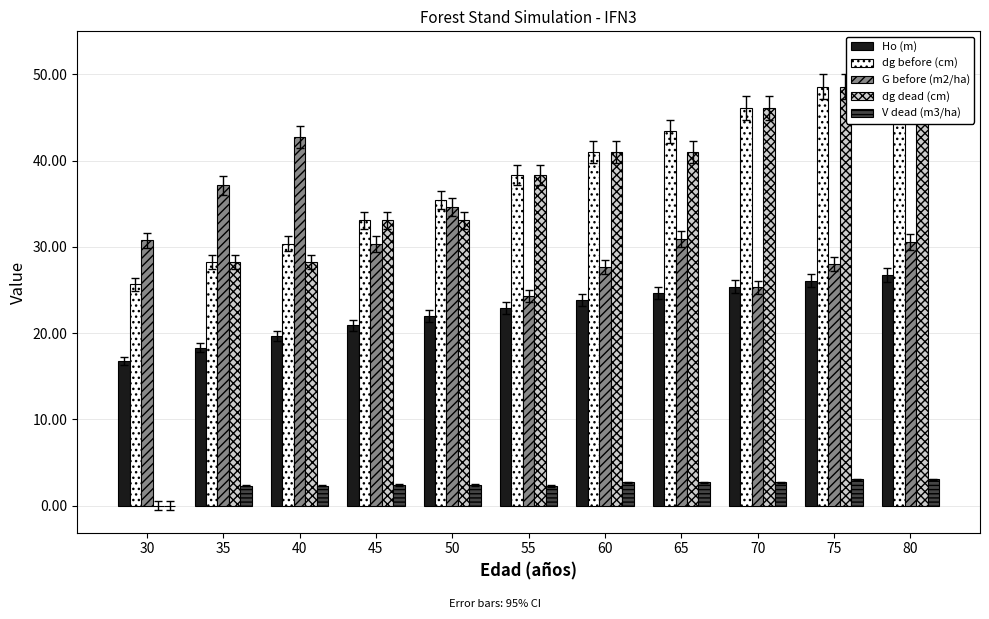

How many categories are shown in the chart?

11